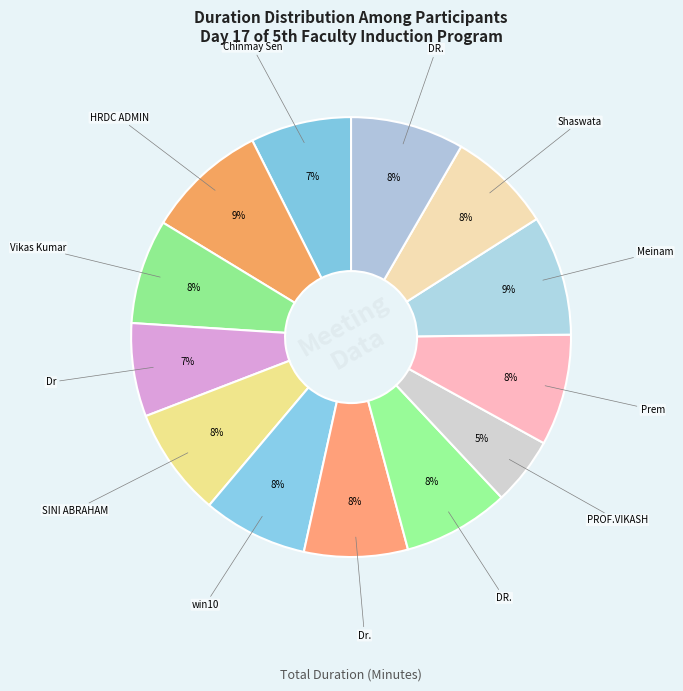

How many segments does this pie chart have?

13